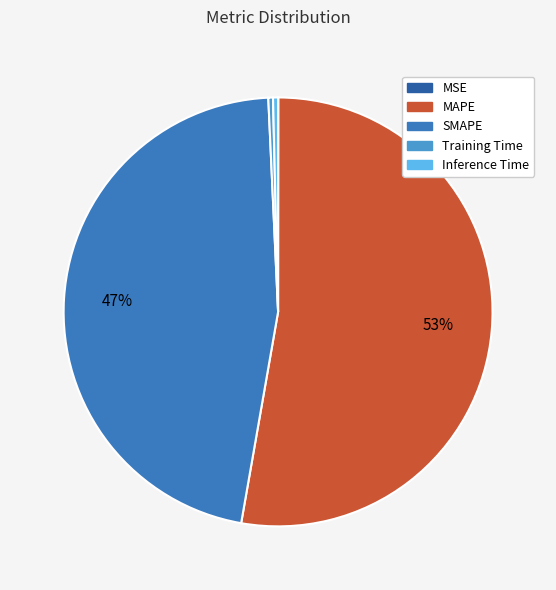

How many segments does this pie chart have?

5